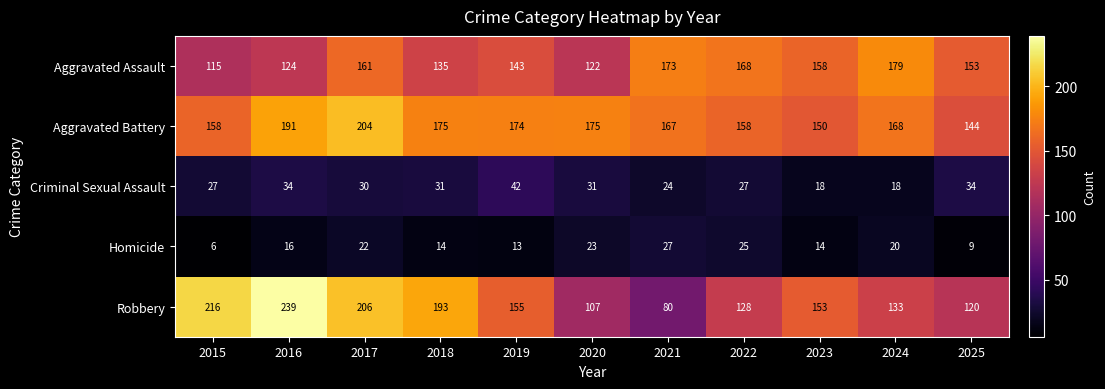

Count the number of data series in this chart.

5